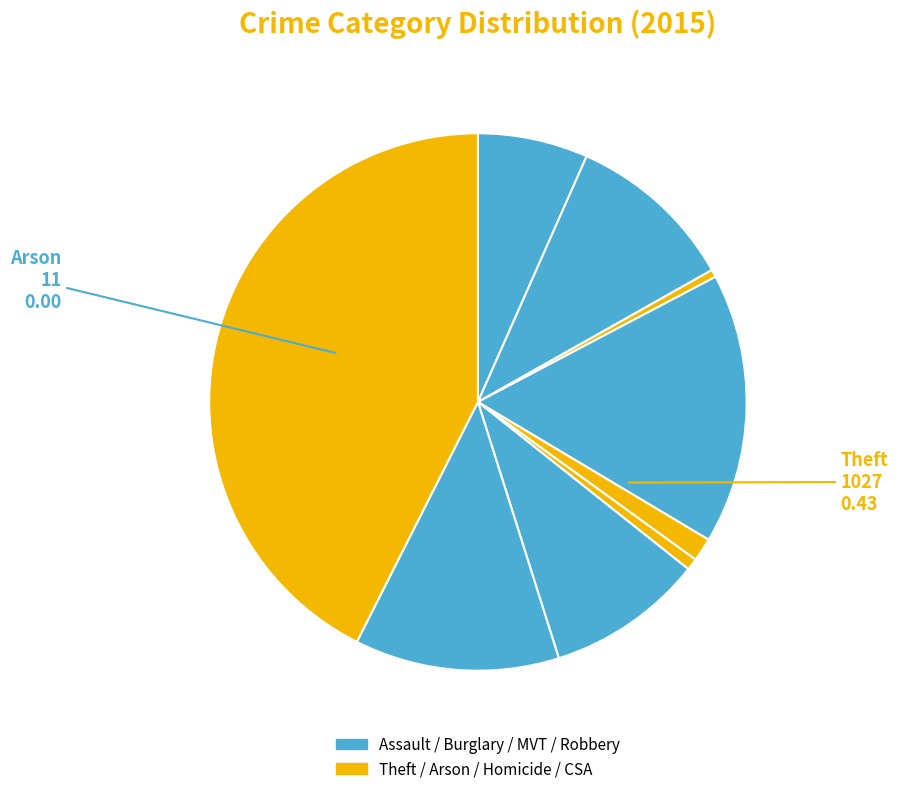

How many slices are in this pie chart?

9